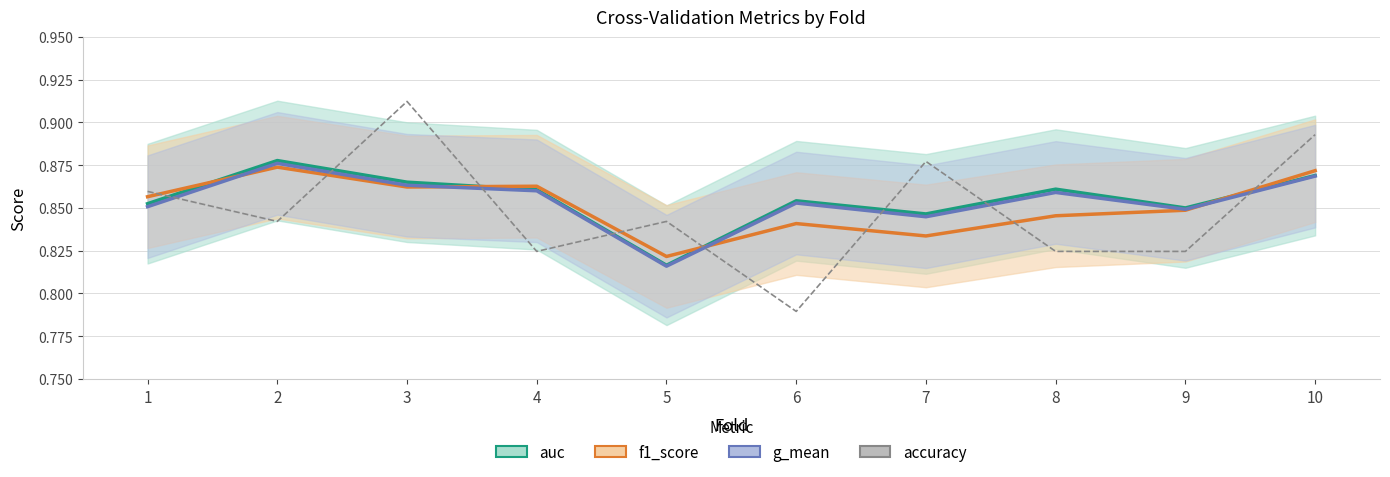

What is the approximate value of g_mean at 9?

0.8